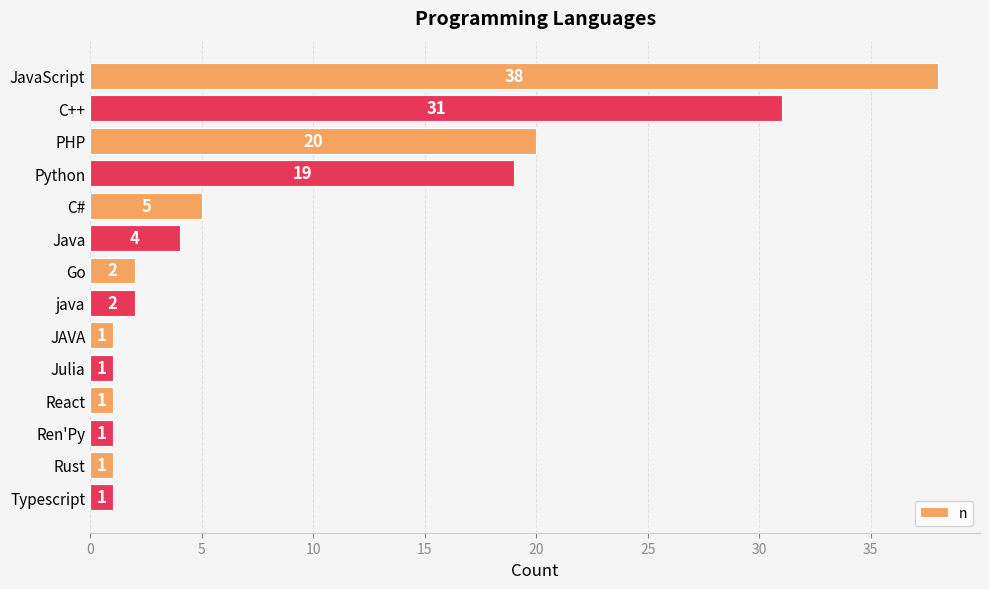

What is the greatest value displayed?

38